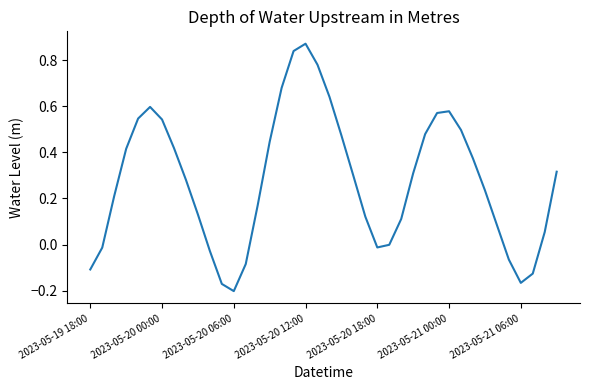

What is the difference between the maximum and minimum values?

1.1